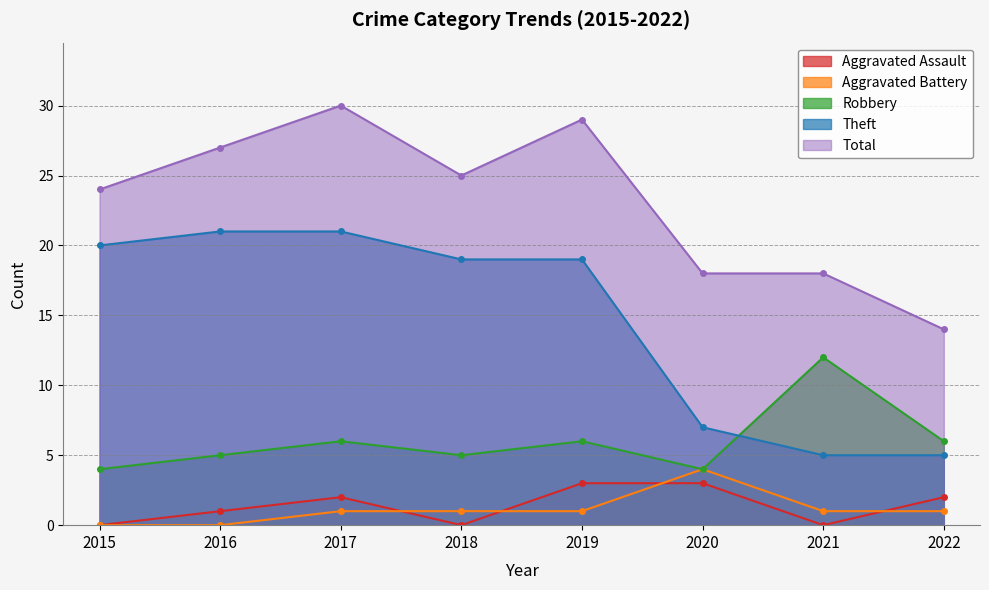

List the labels in order of Theft value, largest first.

2016, 2017, 2015, 2018, 2019, 2020, 2021, 2022